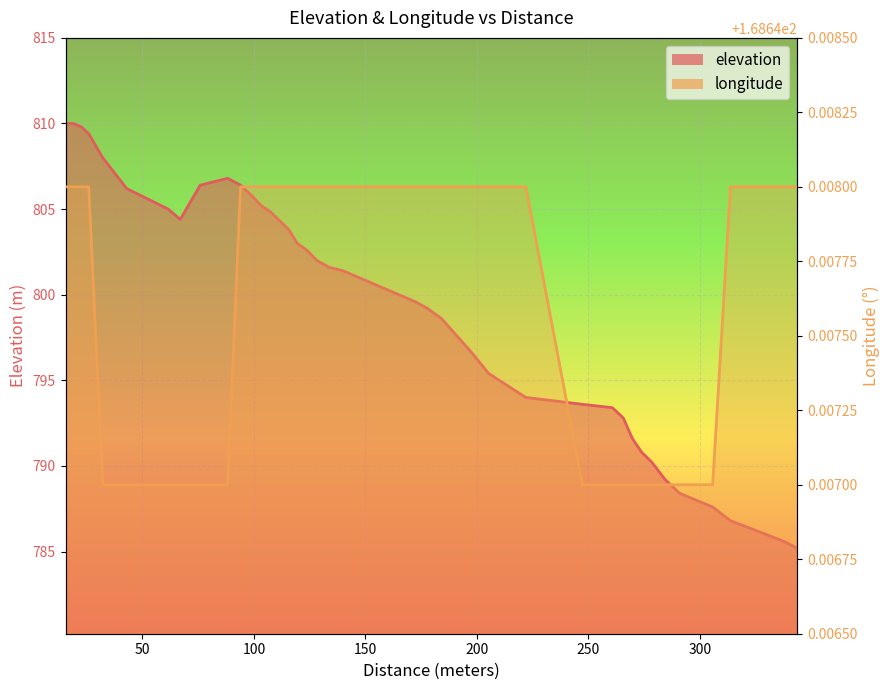

Which label corresponds to the largest value in the chart?

15.49